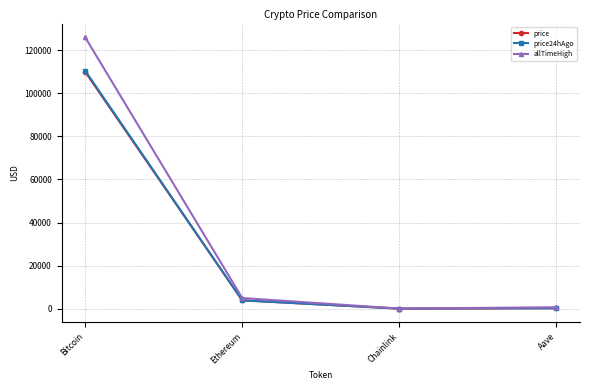

What is the value of the price24hAgo point at the 2nd from the left?

3868.8